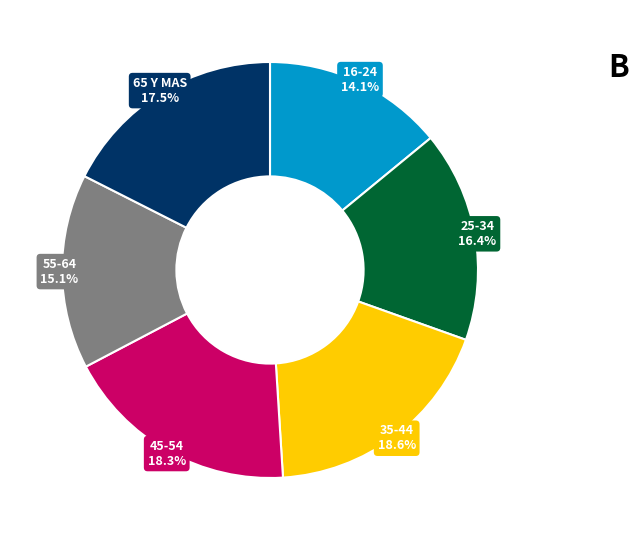

Is there any slice that represents more than half of the pie?

No